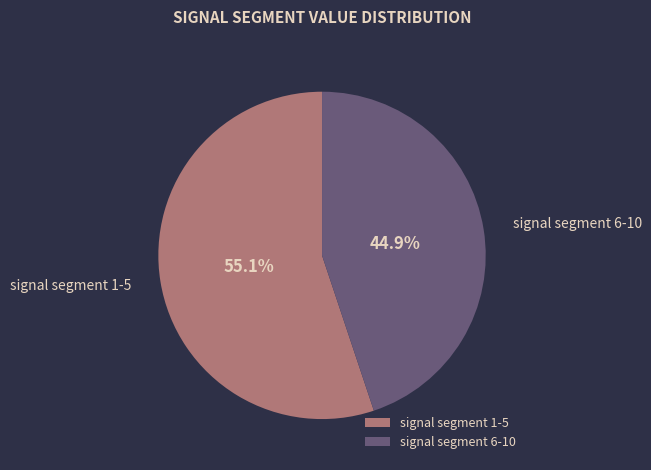

Approximately how many times larger is the value at signal segment 6-10 compared to signal segment 1-5?

0.8